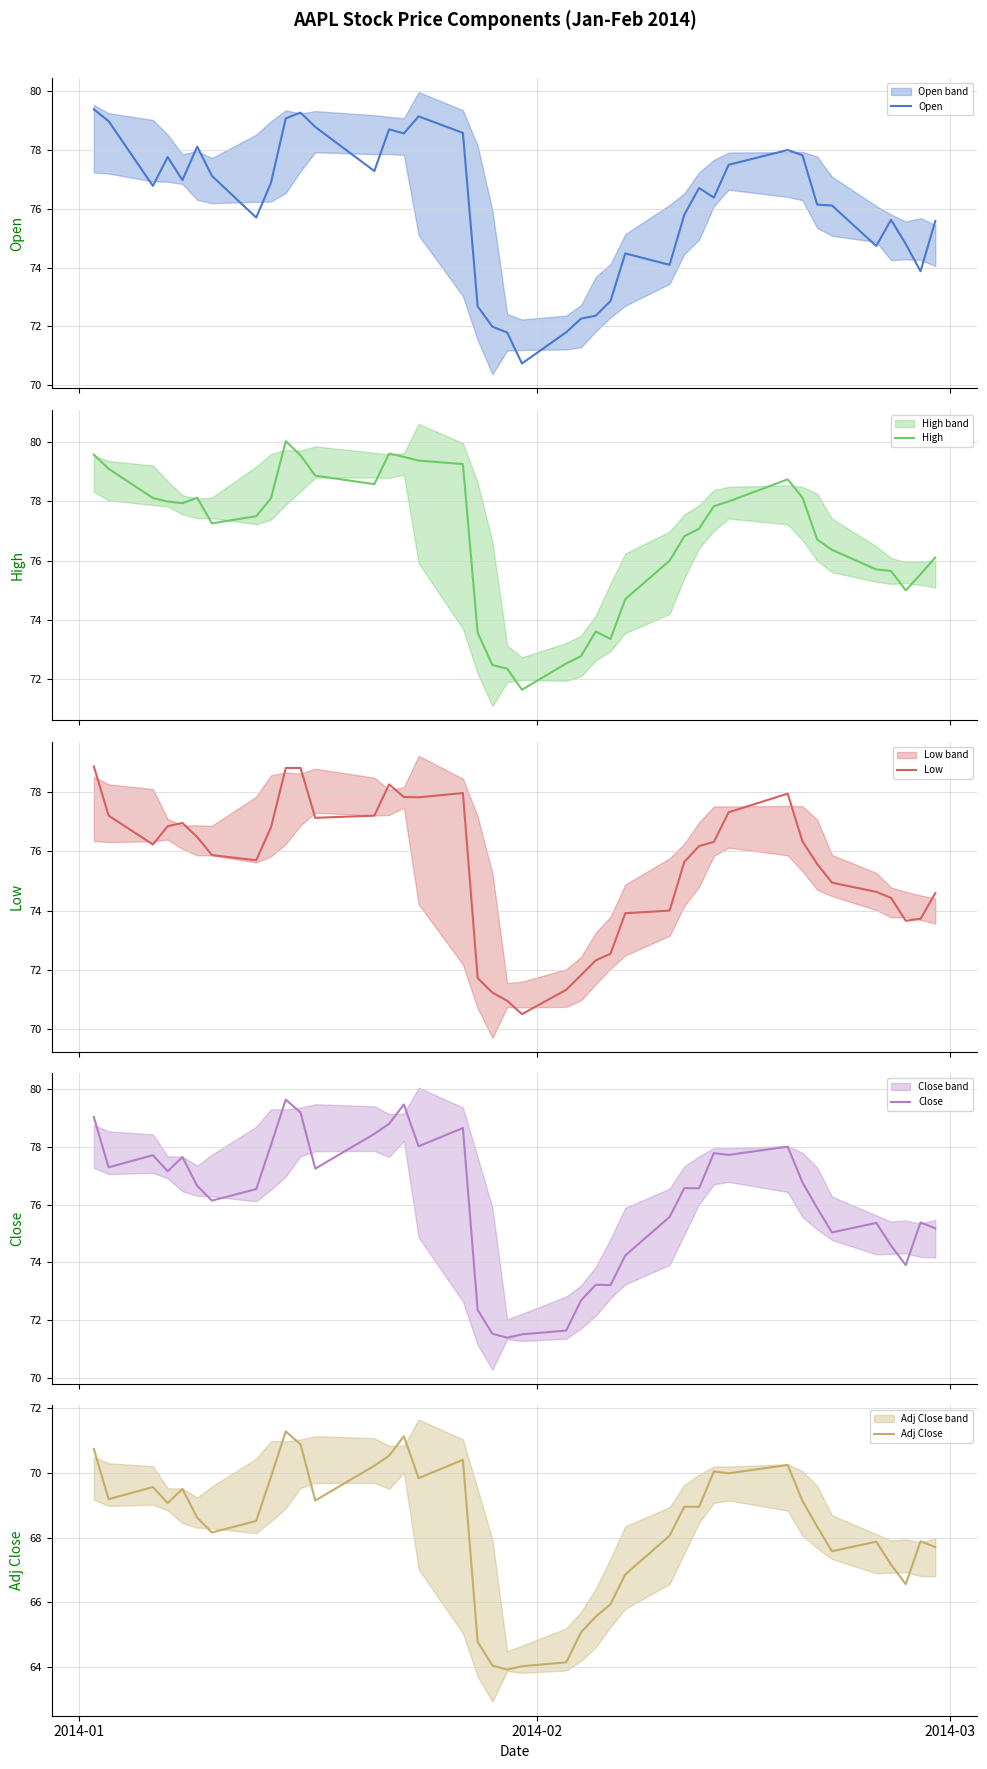

What is the minimum value for Close?

71.4